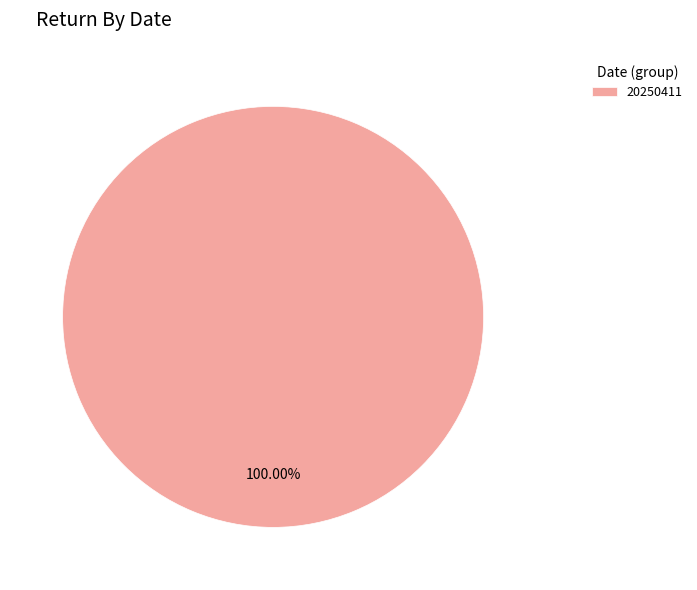

Is there any slice that represents more than half of the pie?

Yes